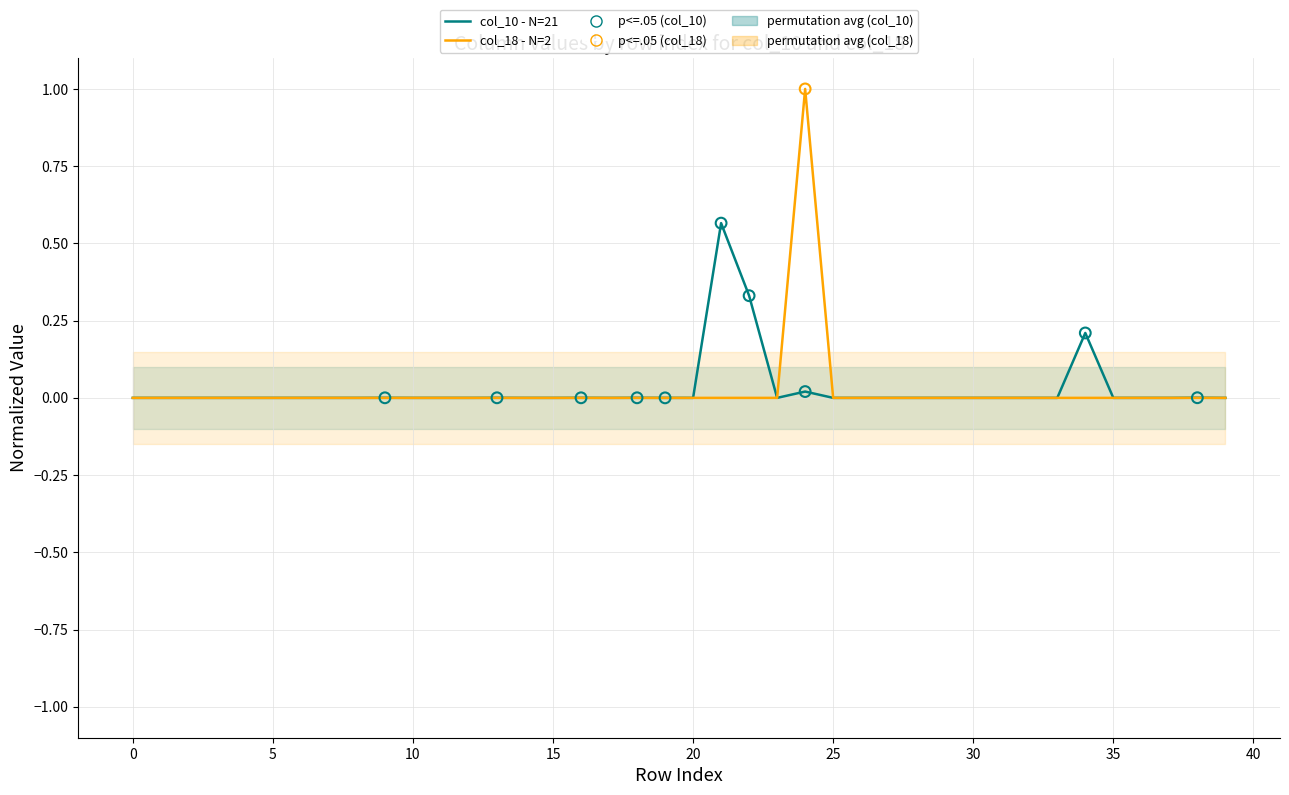

Which series contains the highest Y value?

col_18